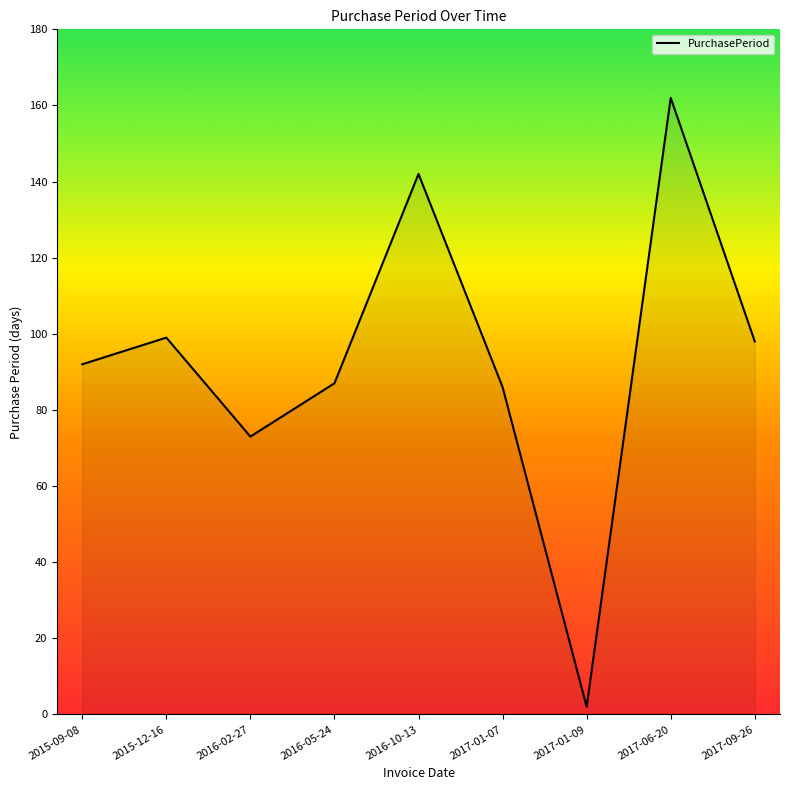

The value at 2015-09-08 is 92. True or false?

True